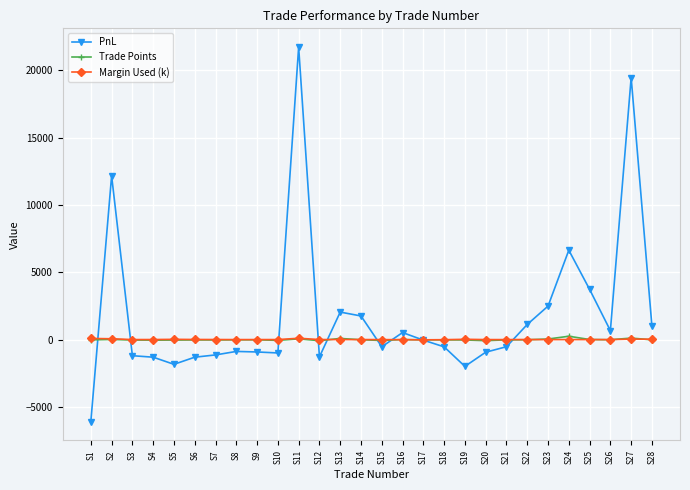

Is the value of Trade Points at S23 greater than the value of PnL at S12?

Yes